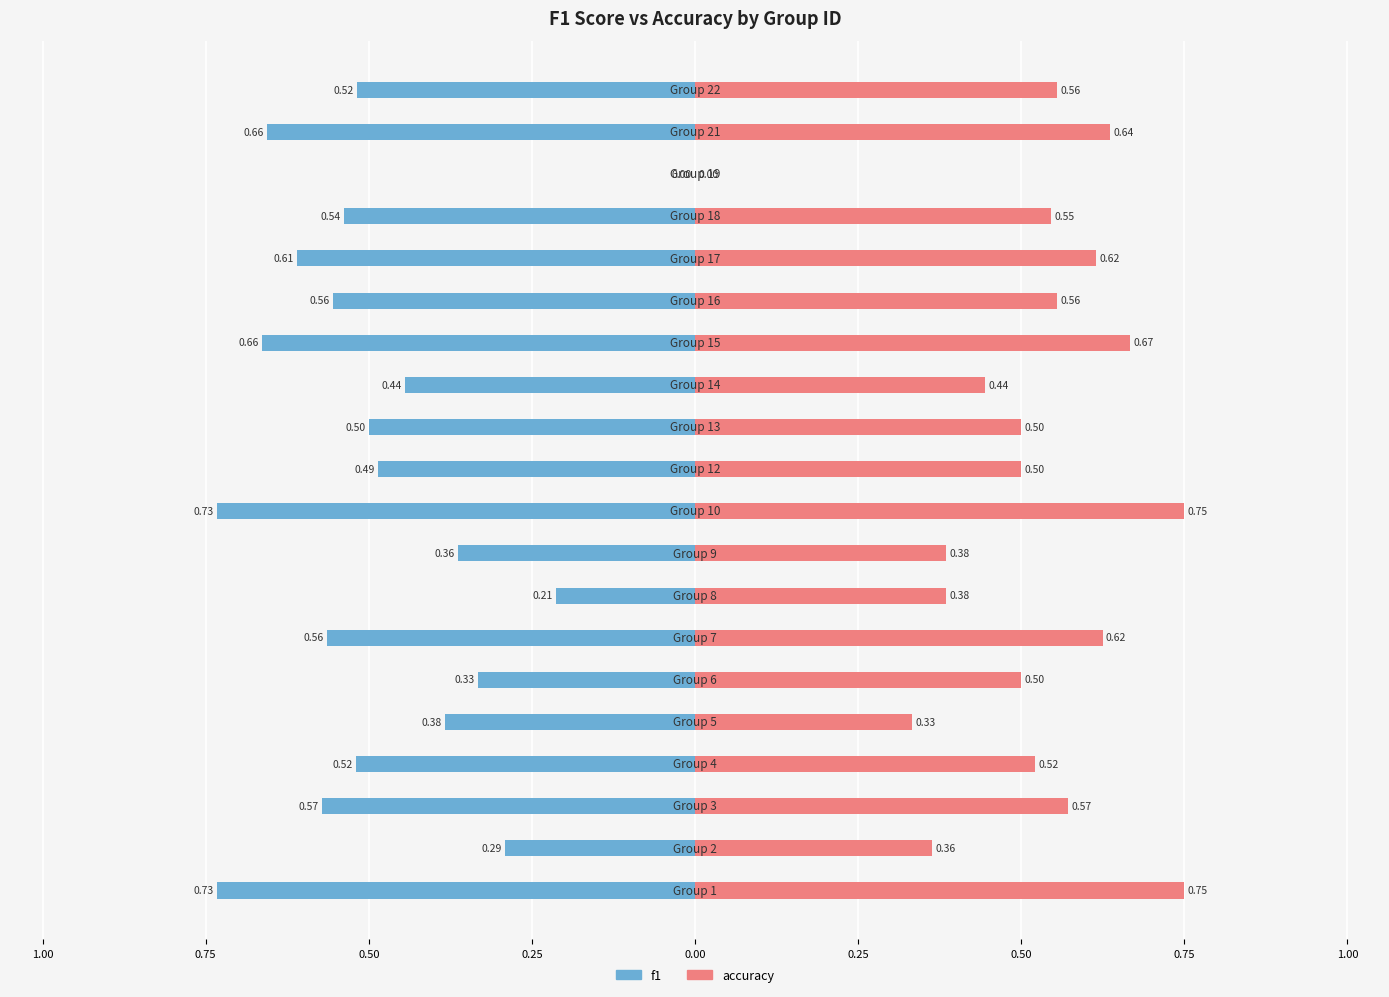

Reading left to right, transcribe all the data shown in this chart.

f1: -0.7	-0.3	-0.6	-0.5	-0.4	-0.3	-0.6	-0.2	-0.4	-0.7	-0.5	-0.5	-0.4	-0.7	-0.6	-0.6	-0.5	0.0	-0.7	-0.5
accuracy: 0.8	0.4	0.6	0.5	0.3	0.5	0.6	0.4	0.4	0.8	0.5	0.5	0.4	0.7	0.6	0.6	0.5	0.0	0.6	0.6